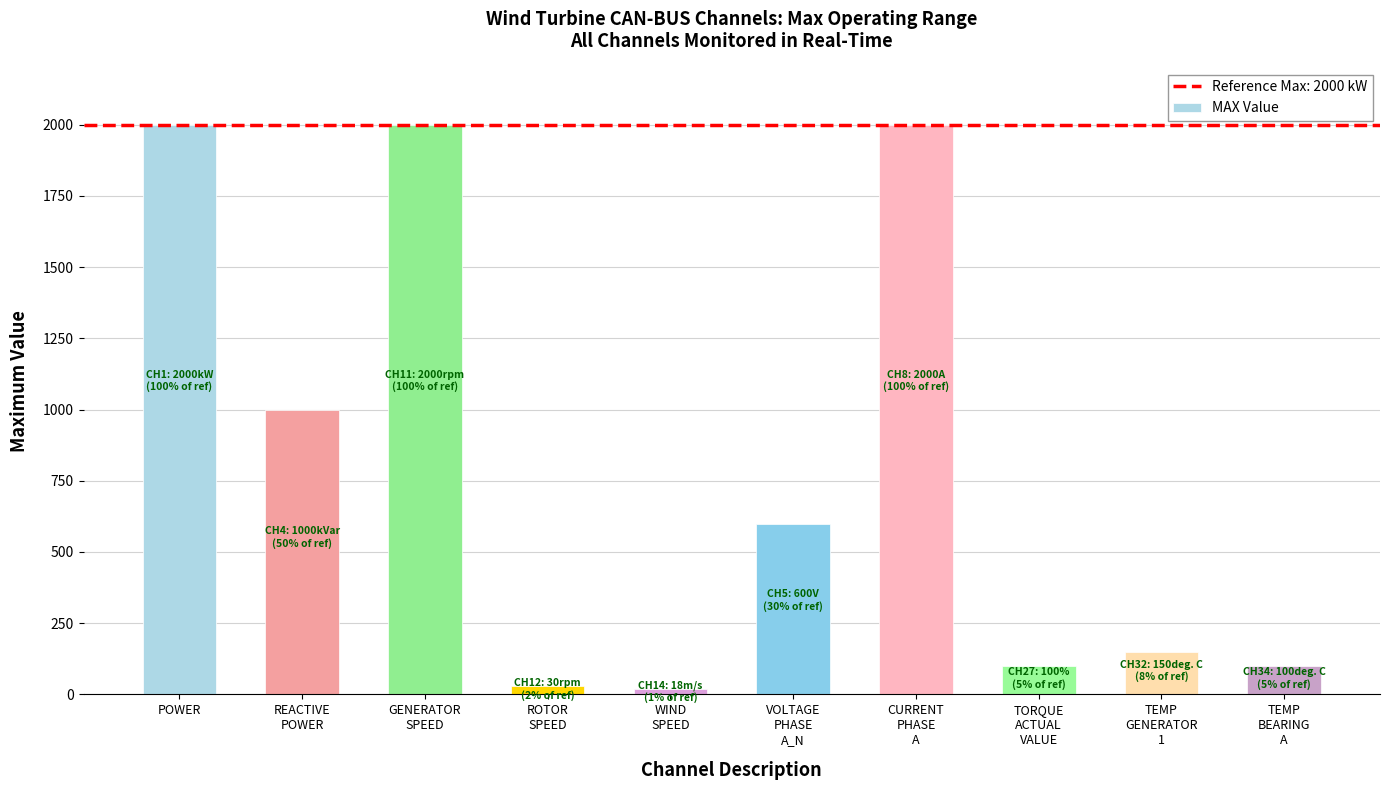

What is the label of the 4th bar from the left?

ROTOR
SPEED